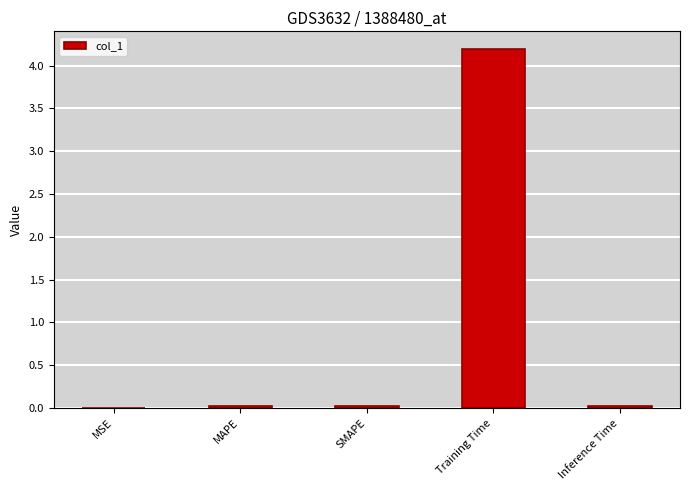

Which category has the highest value across all series?

Training Time